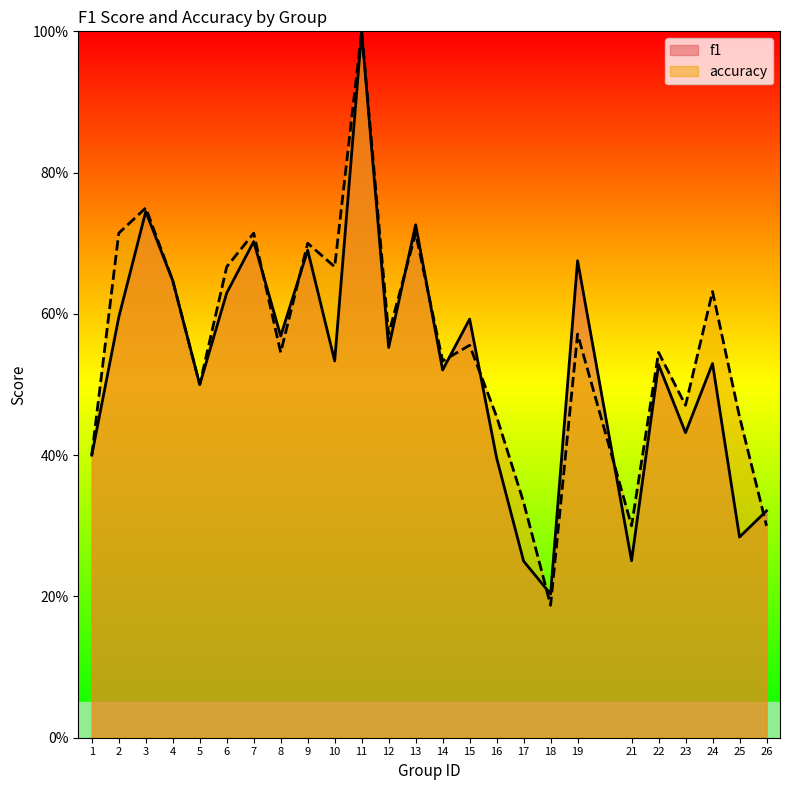

Rank the series by their maximum value, from highest to lowest.

f1, accuracy